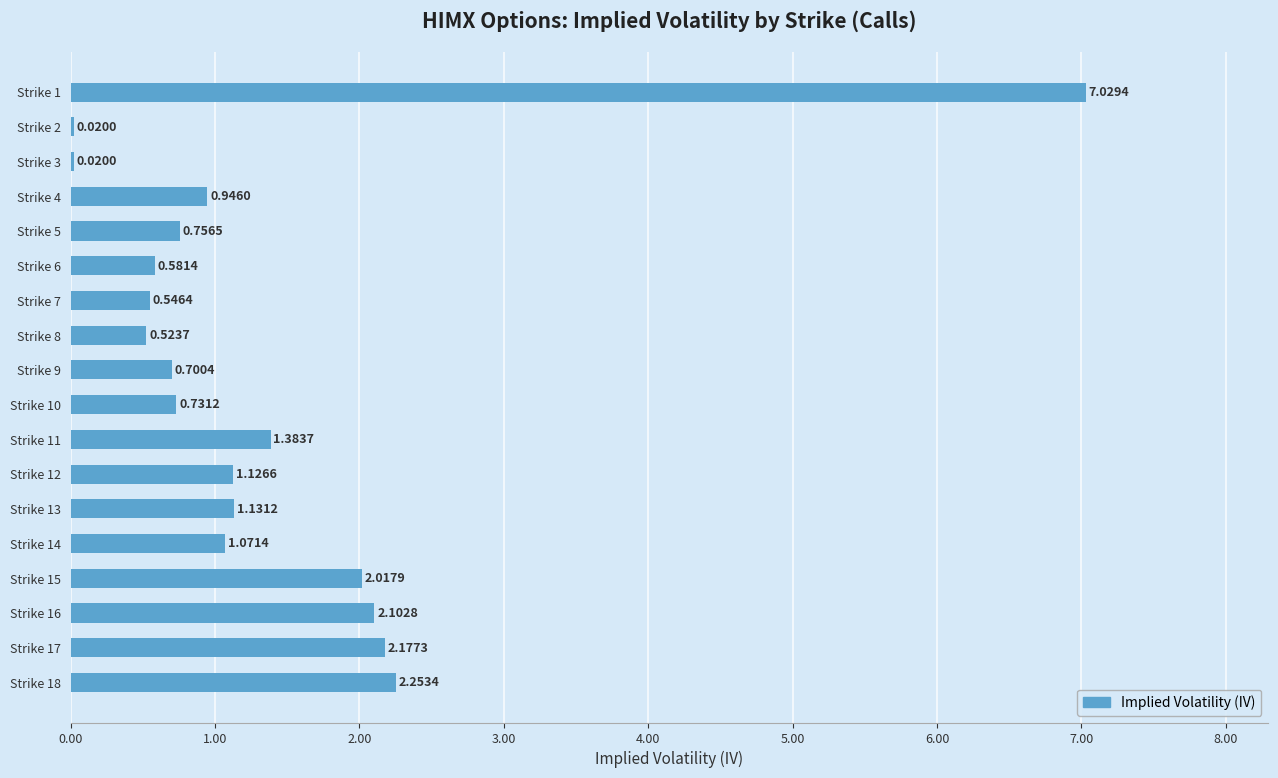

How many values exceed 1?

9